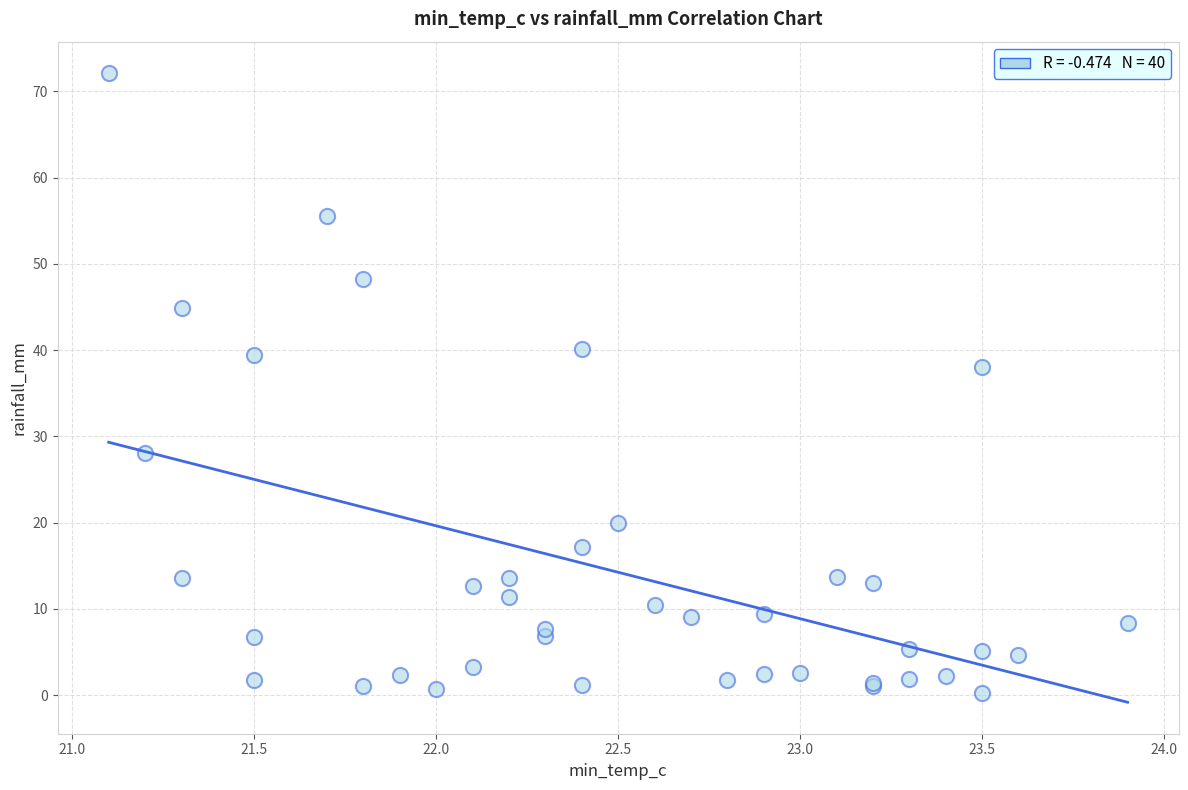

What Y value in the scatter plot is closest to 36?

38.0